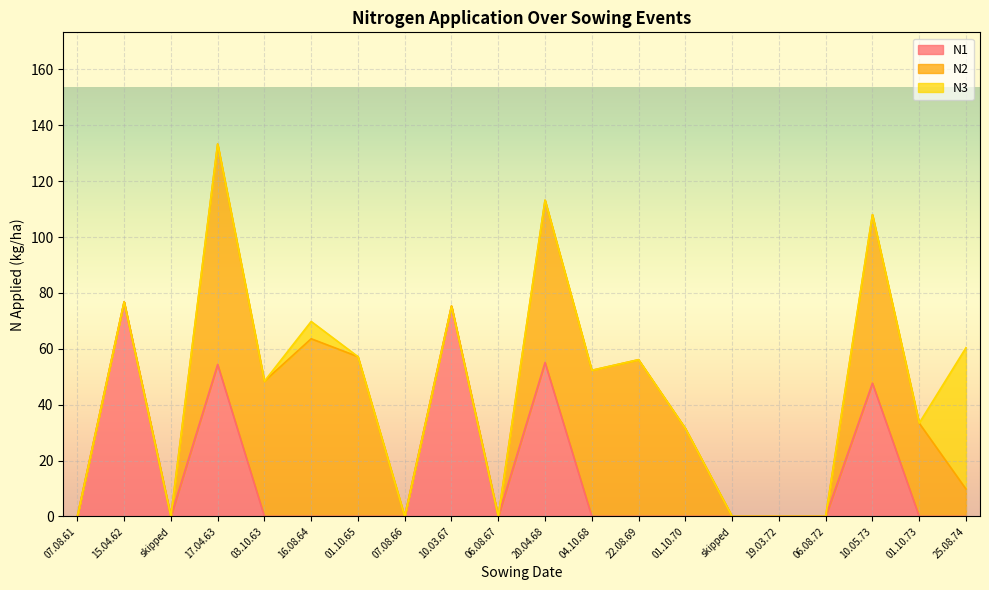

Reading left to right, list all the values displayed in this chart.

N1: 0.0	76.8	0.0	54.4	0.0	0.0	0.0	0.0	75.3	0.0	55.1	0.0	0.0	0.0	0.0	0.0	0.0	47.7	0.0	0.0
N2: 0.0	0.0	0.0	78.9	48.4	63.6	57.2	0.0	0.0	0.0	58.1	52.3	56.1	31.5	0.0	0.0	0.0	60.3	33.4	9.8
N3: 0.0	0.0	0.0	0.0	0.0	6.2	0.0	0.0	0.0	0.0	0.0	0.0	0.0	0.0	0.0	0.0	0.0	0.0	0.0	50.6